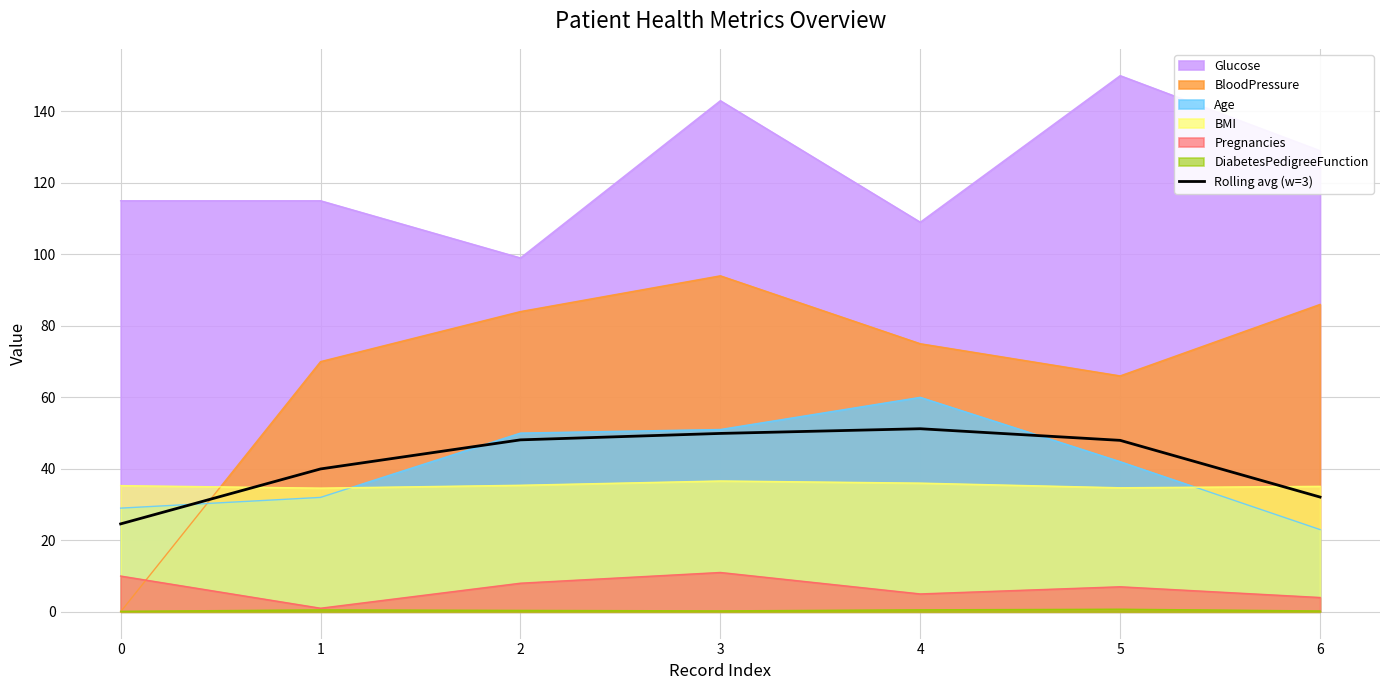

Reading right to left, list all the values displayed in this chart.

6=32.1	5=48.0	4=51.2	3=49.9	2=48.1	1=40.0	0=24.6